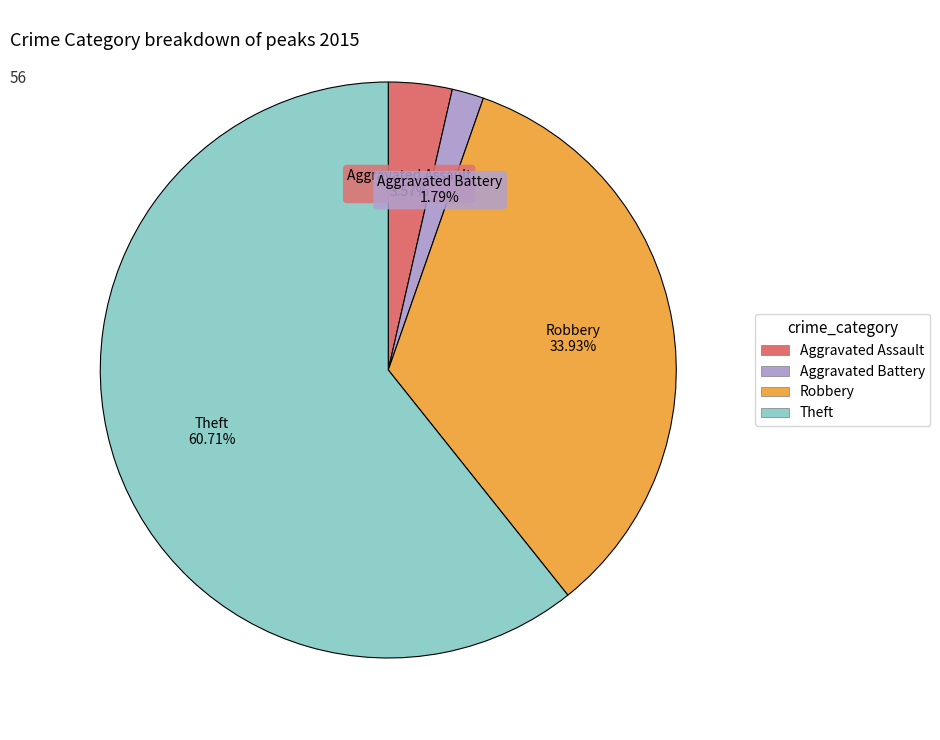

To the nearest percent, what is the difference between the largest and smallest slice percentages?

59%